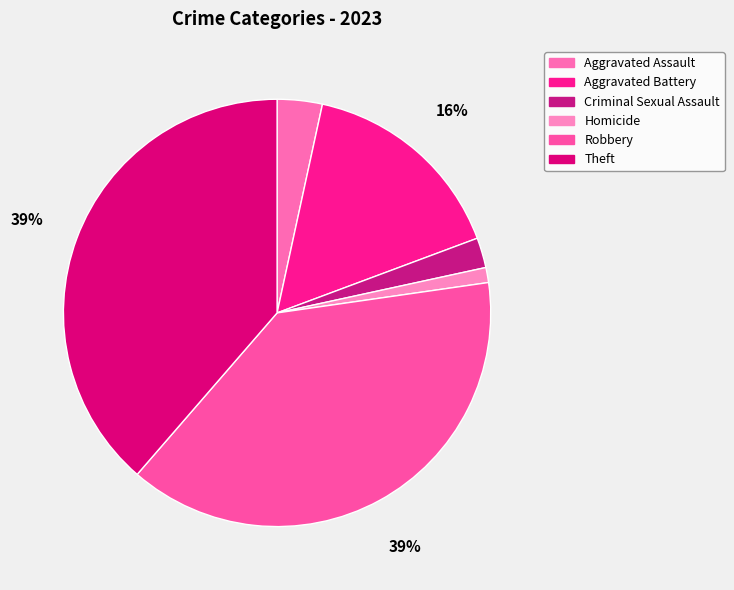

Rank the categories by value from highest to lowest.

Robbery, Theft, Aggravated Battery, Aggravated Assault, Criminal Sexual Assault, Homicide